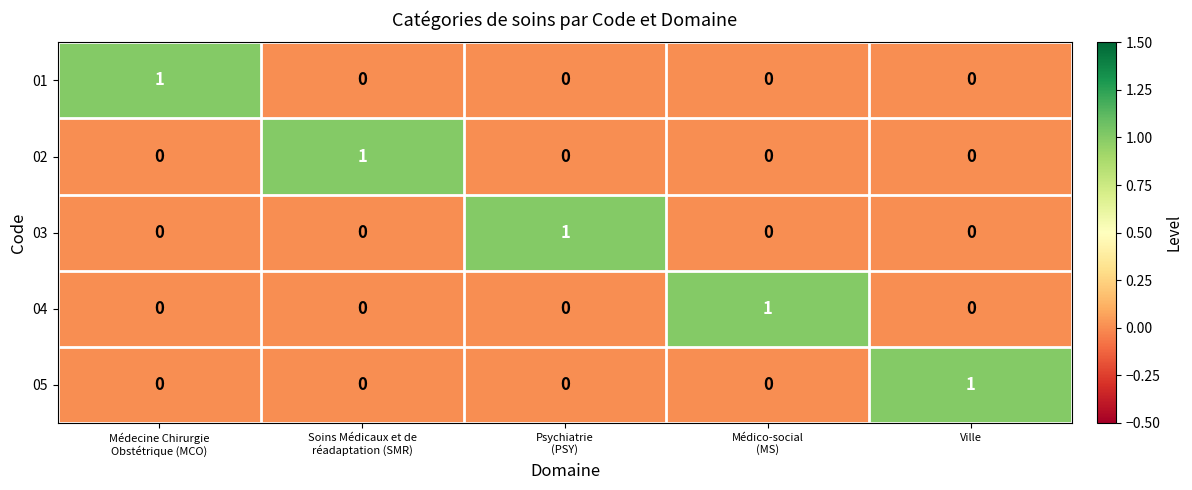

At how many categories does at least one series exceed 0?

5